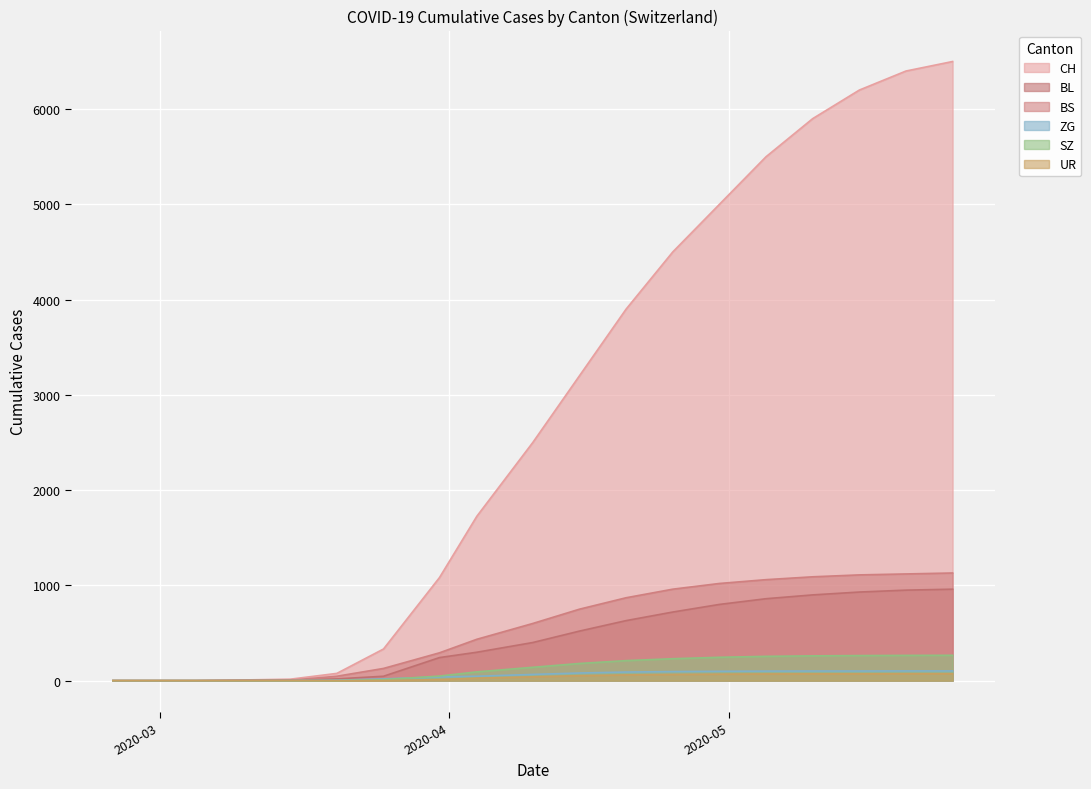

True or false: SZ has a value of 265 at 2020-05-20.

True